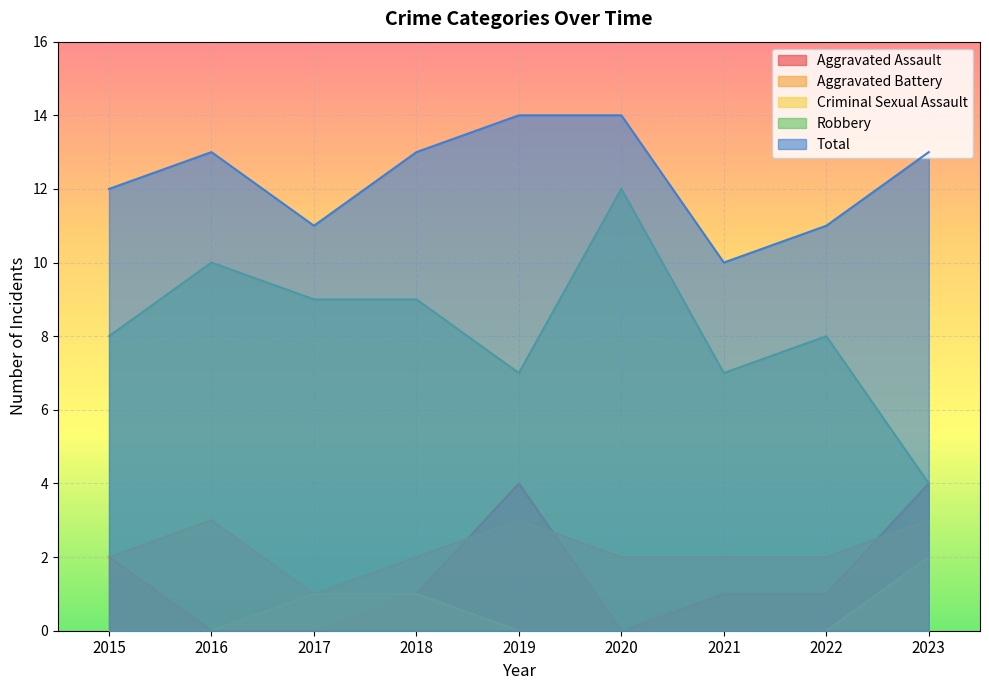

True or false: Robbery and Total cross at least once.

False